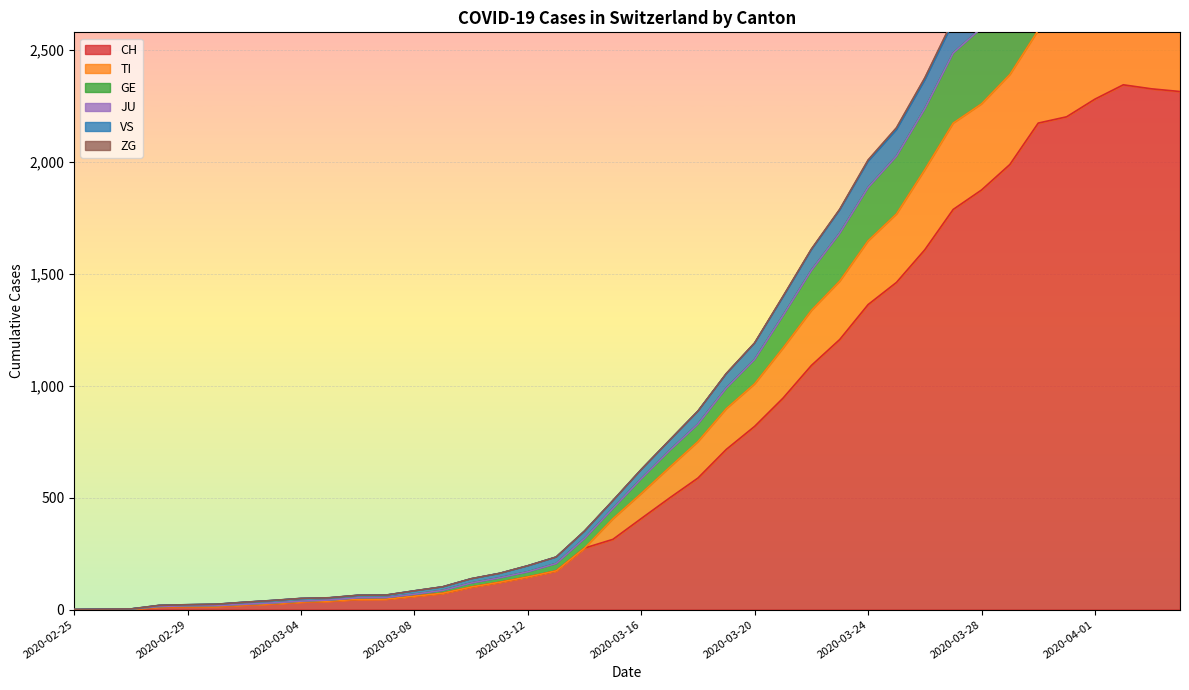

At which category is the sum across all series the highest?

2020-04-02